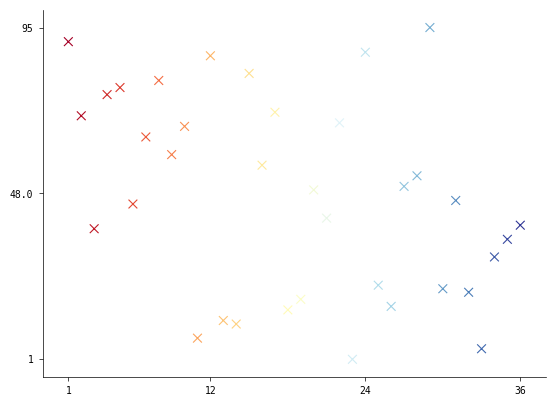

What is the range of X values (max minus min)?

35